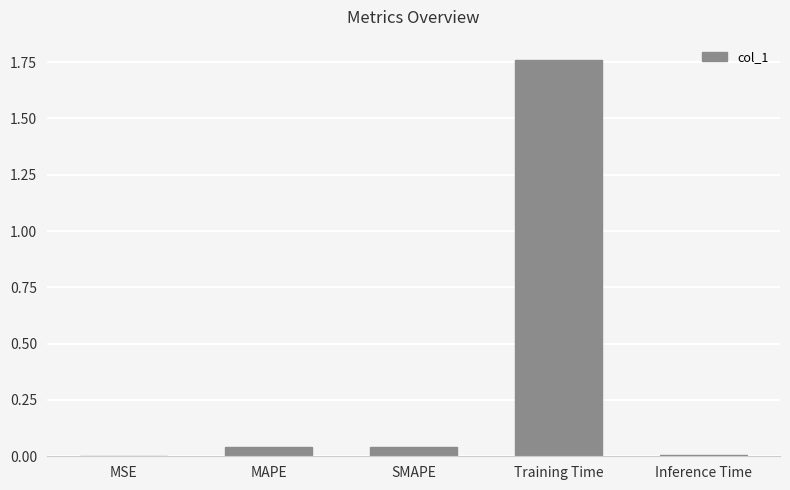

At which category does the chart reach its peak across all series?

Training Time